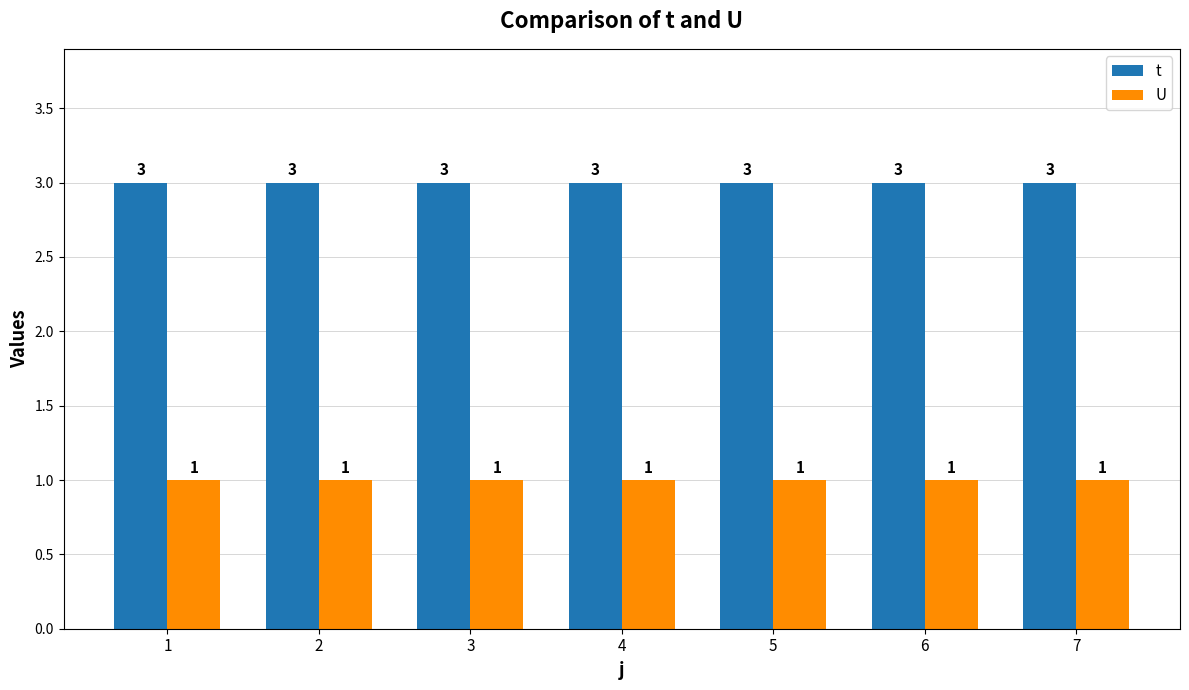

Reading right to left, transcribe all the data shown in this chart.

t: 3	3	3	3	3	3	3
U: 1	1	1	1	1	1	1